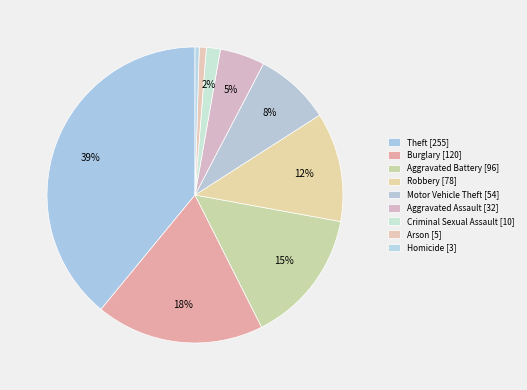

To the nearest percent, what is the difference between the largest and smallest slice percentages?

39%